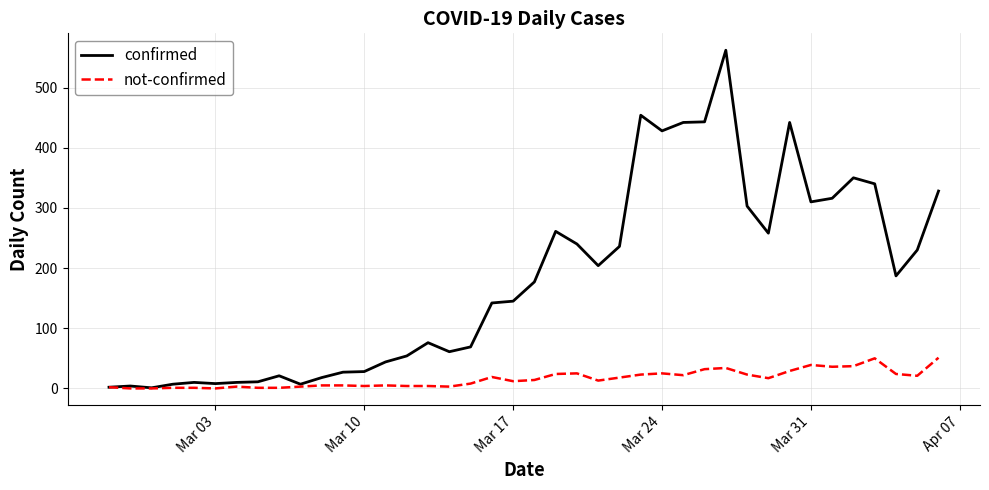

What are all the series names shown in the legend?

confirmed, not-confirmed